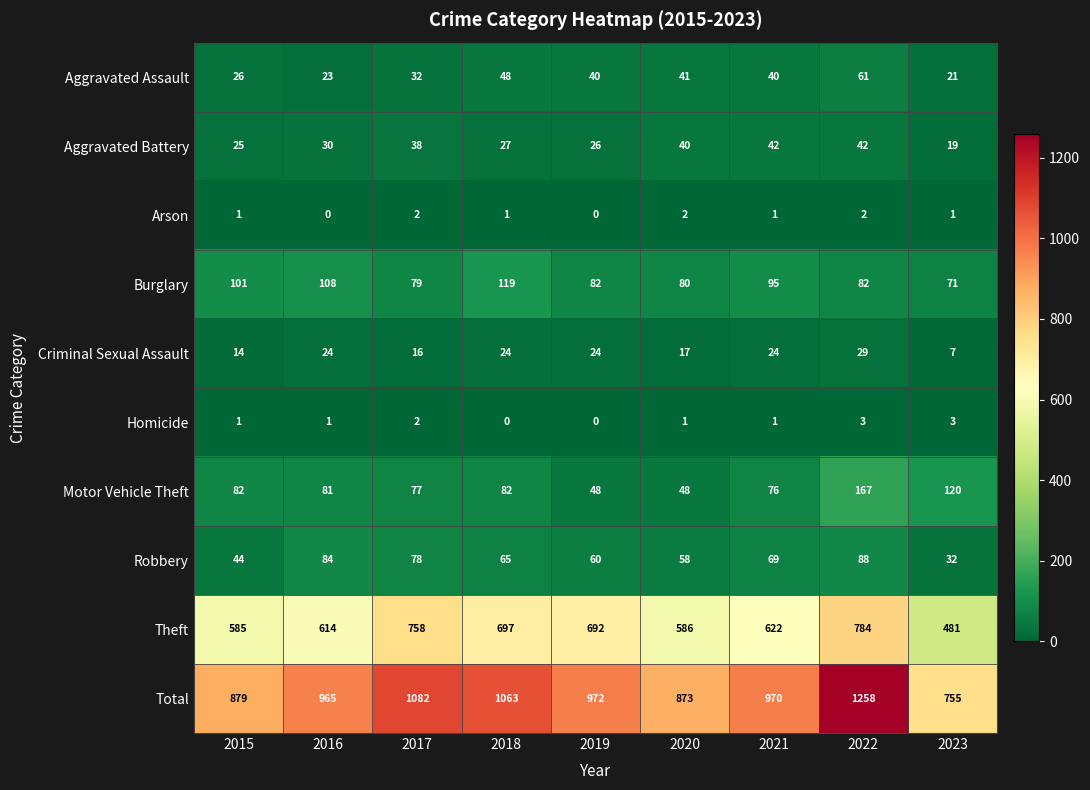

What is the difference between the Robbery values at 2019 and 2022?

28